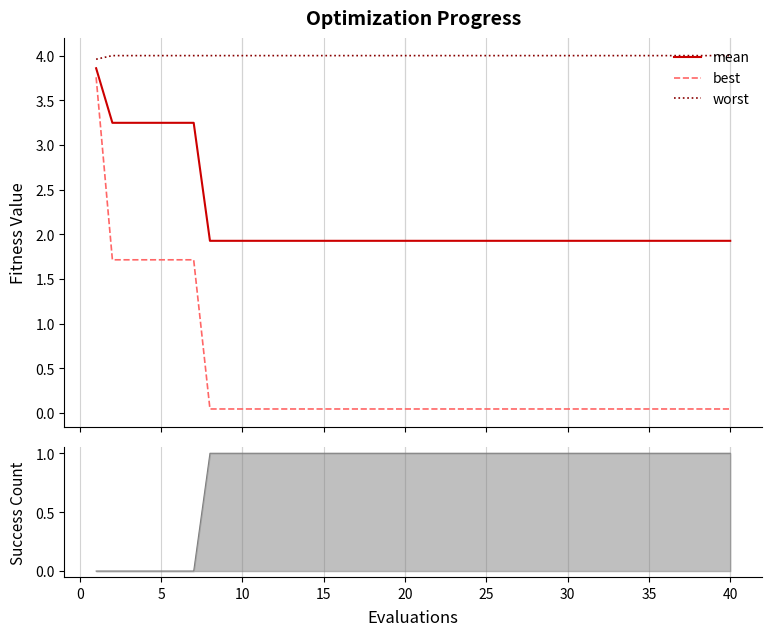

What is the minimum value for worst?

4.0